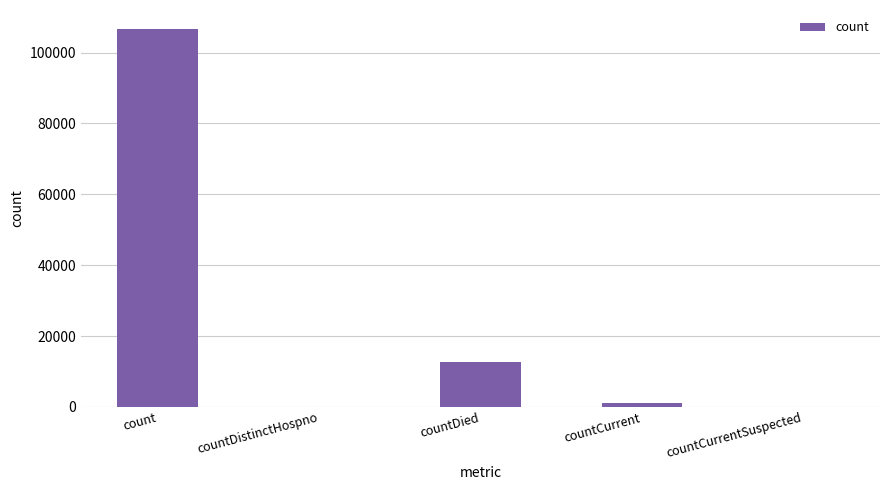

Reading left to right, what are all the values shown in this chart?

106686	0	12701	1163	0